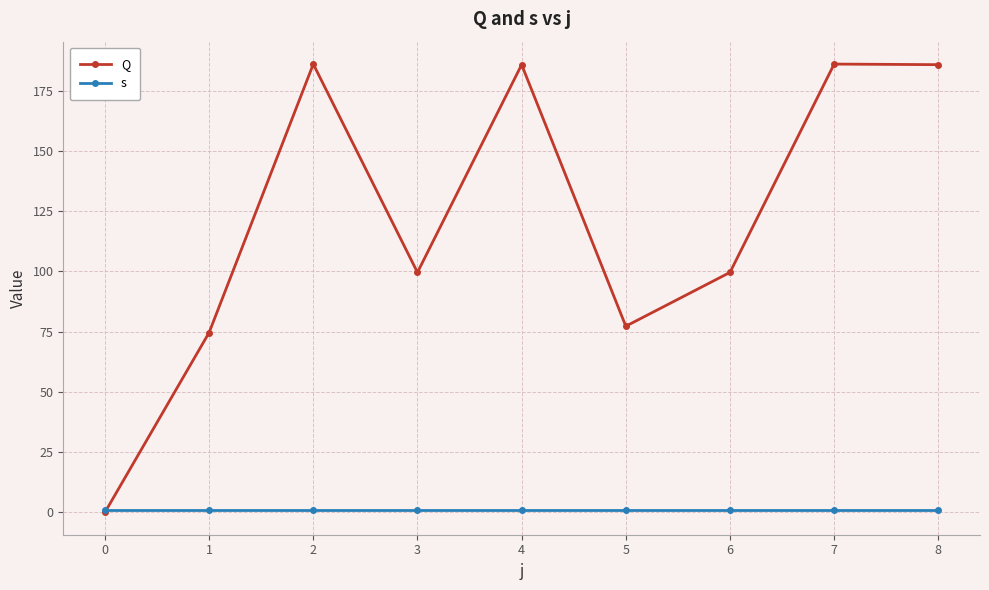

The value of Q at 1 is 29.3. True or false?

False